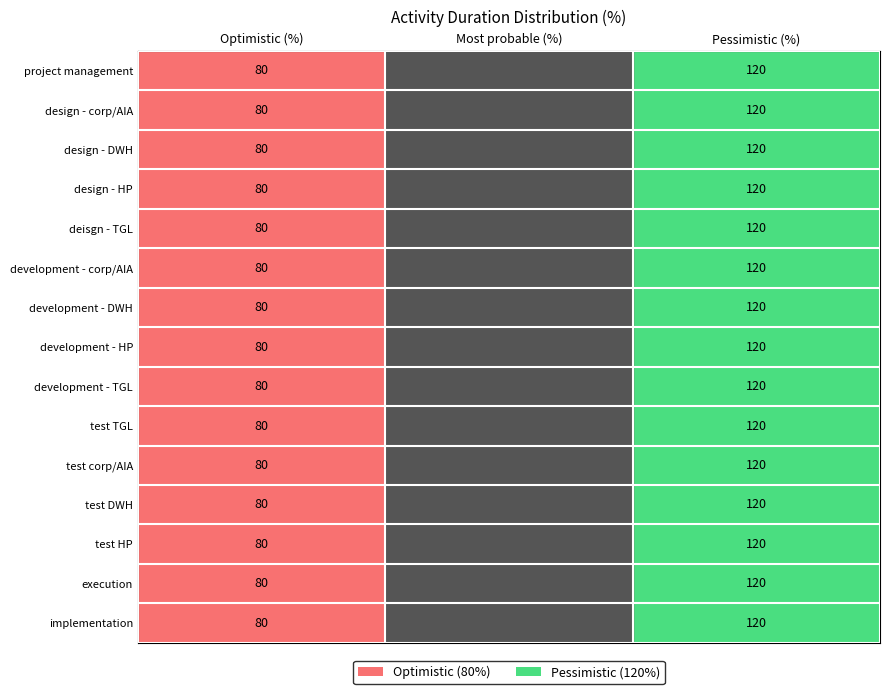

True or false: development - TGL has a value of 50 at Pessimistic (%).

False